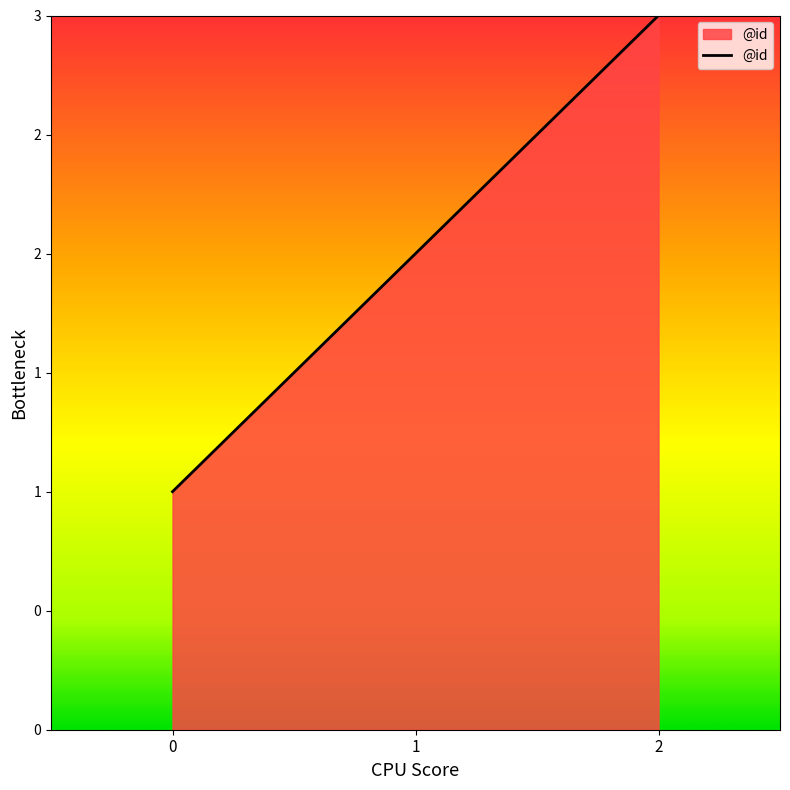

List the labels in order of value, smallest first.

0, 1, 2